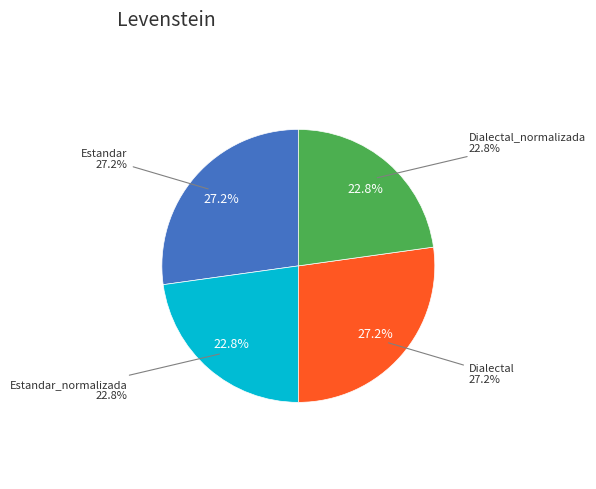

Combined, what portion of the pie is Estandar and Dialectal_normalizada?

50.0%